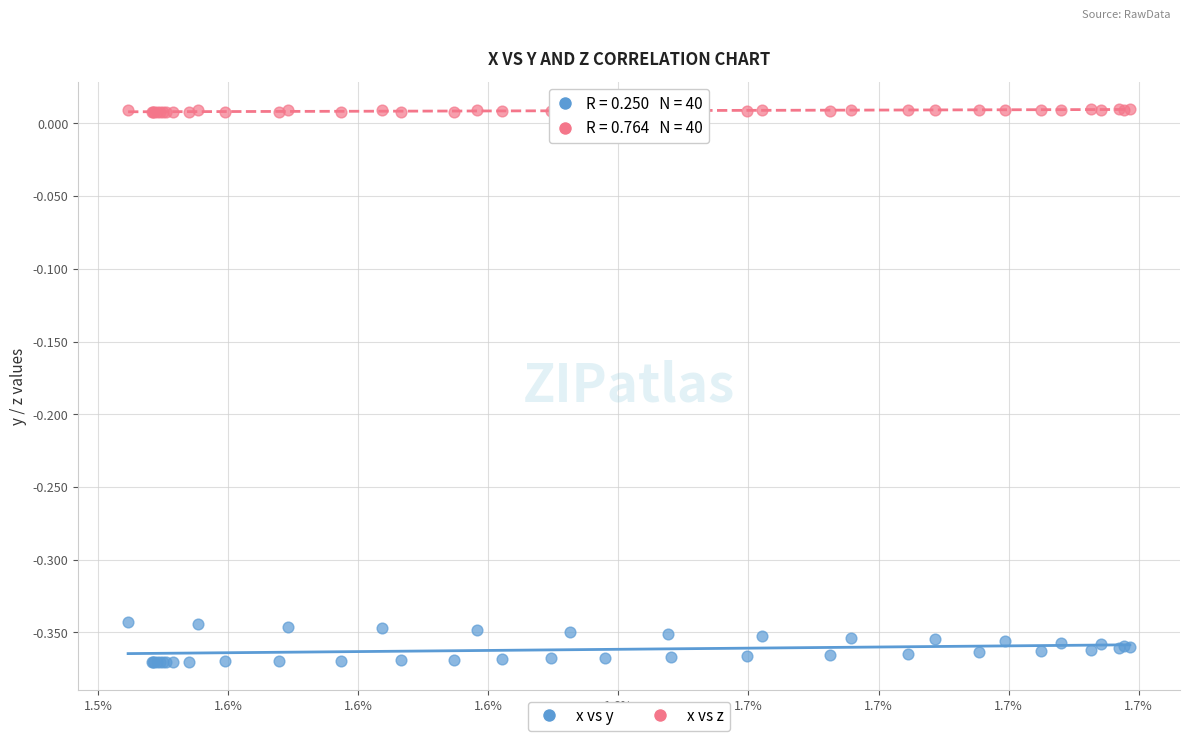

Which series reaches the minimum Y coordinate?

x vs y